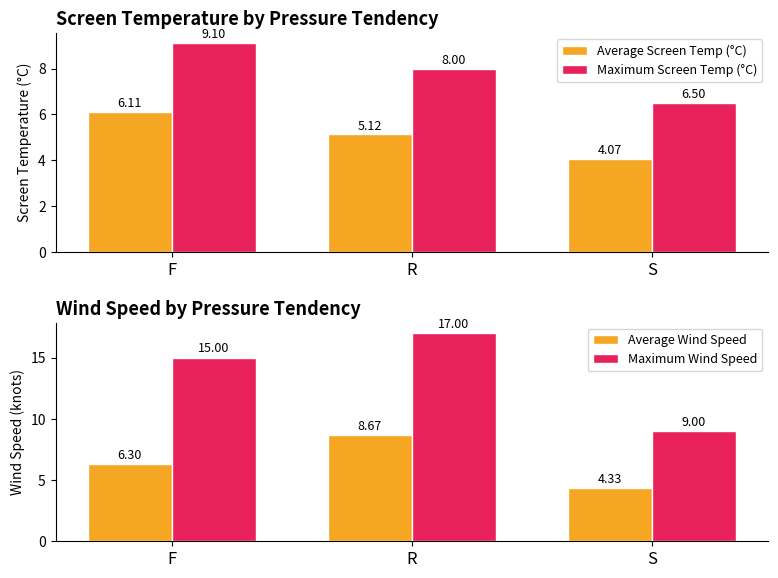

How many data points in Maximum Screen Temp (°C) are less than 8?

1